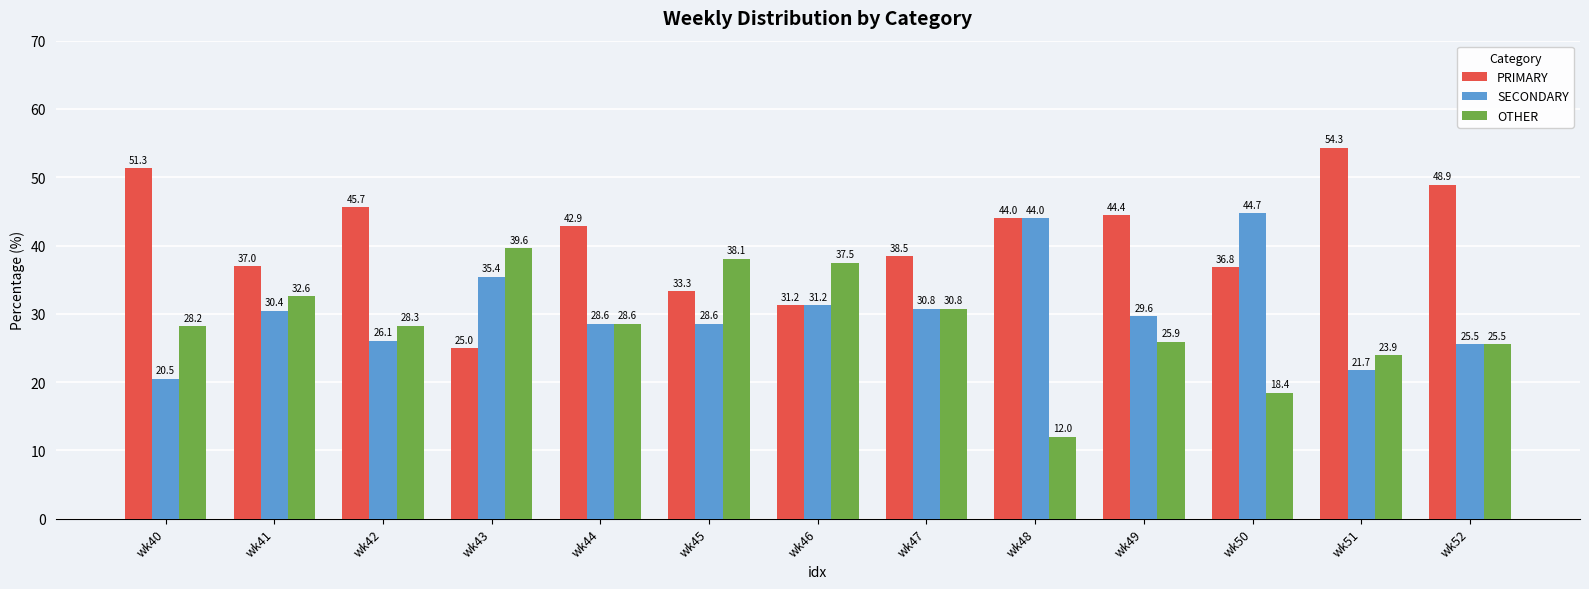

List the series in order of their peak value, highest first.

PRIMARY, SECONDARY, OTHER